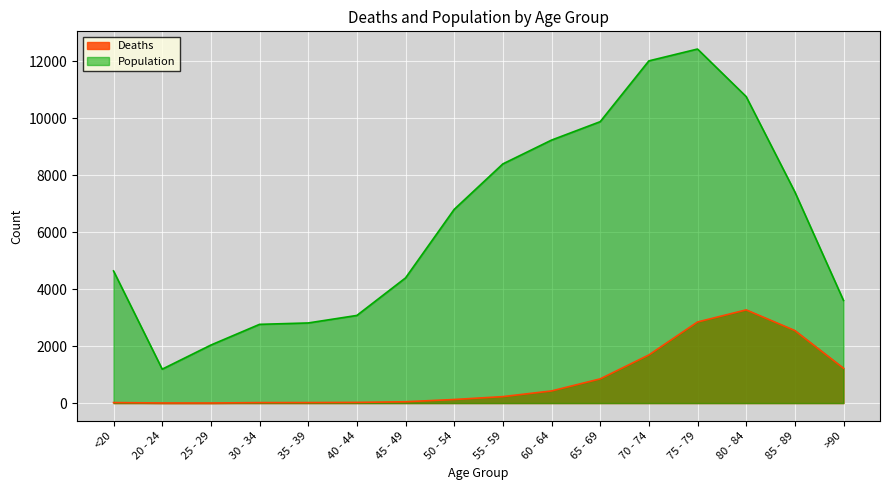

What is the sum of all Deaths values?

13343